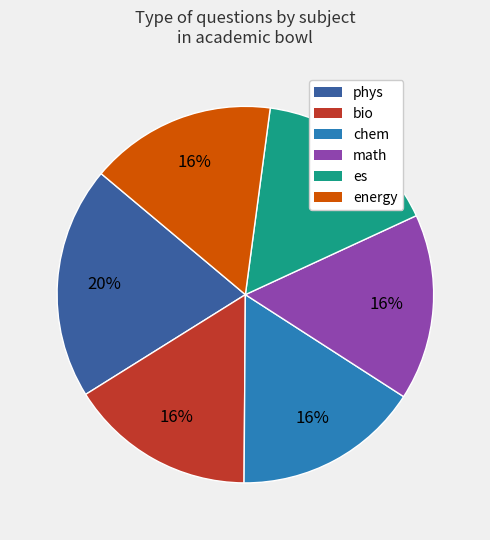

To the nearest percent, what is the difference between the largest and smallest slice percentages?

4%